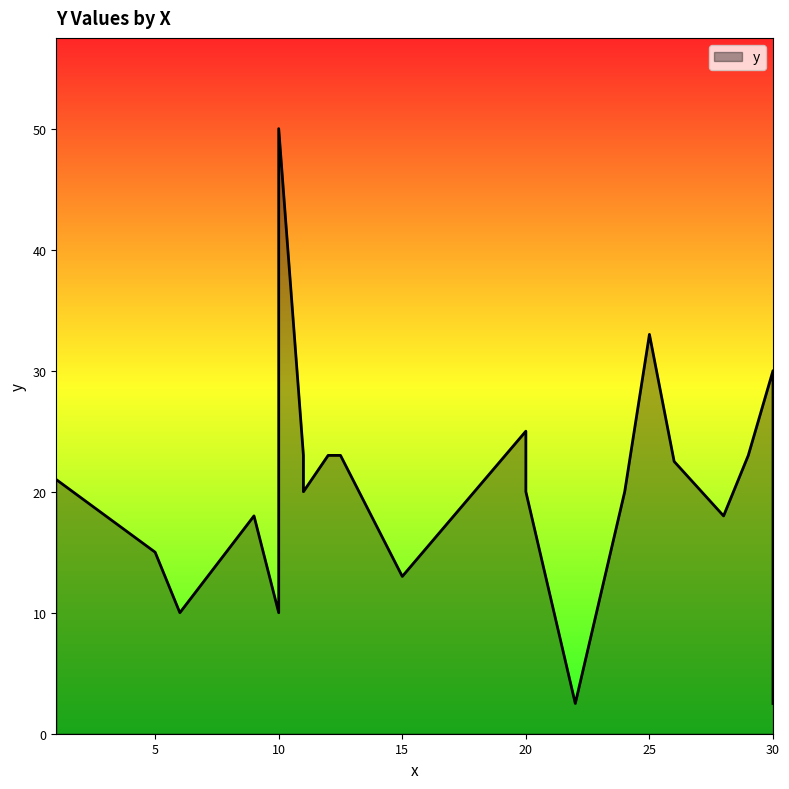

Reading left to right, transcribe all the data shown in this chart.

20=25.0	30=30.0	12.5=23.0	1=21.0	11=23.0	9=18.0	28=18.0	24=20.0	15=13.0	26=22.5	20=20.0	22=2.5	10=10.0	6=10.0	12=23.0	11=20.0	13=21.0	30=2.5	5=15.0	29=23.0	25=33.0	10=50.0